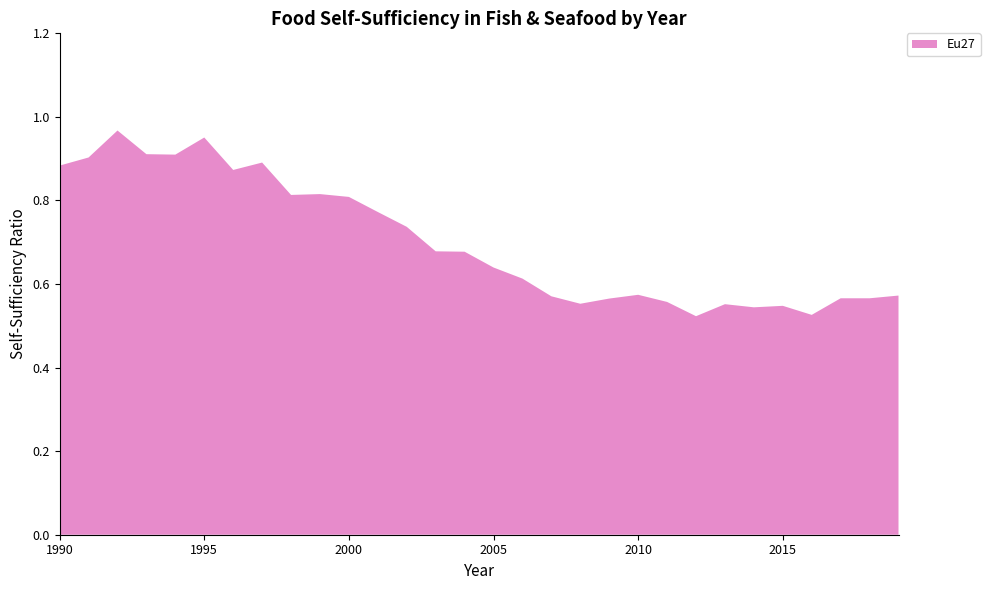

Reading left to right, what are all the values shown in this chart?

0.9	0.9	1.0	0.9	0.9	1.0	0.9	0.9	0.8	0.8	0.8	0.8	0.7	0.7	0.7	0.6	0.6	0.6	0.6	0.6	0.6	0.6	0.5	0.6	0.5	0.5	0.5	0.6	0.6	0.6